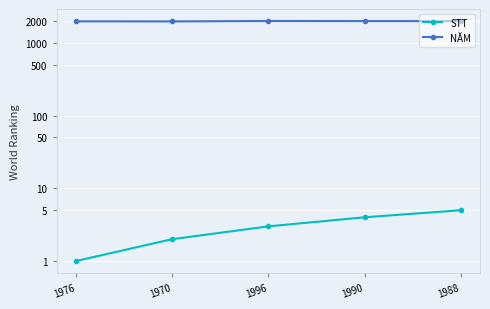

How many categories are shown in the chart?

5